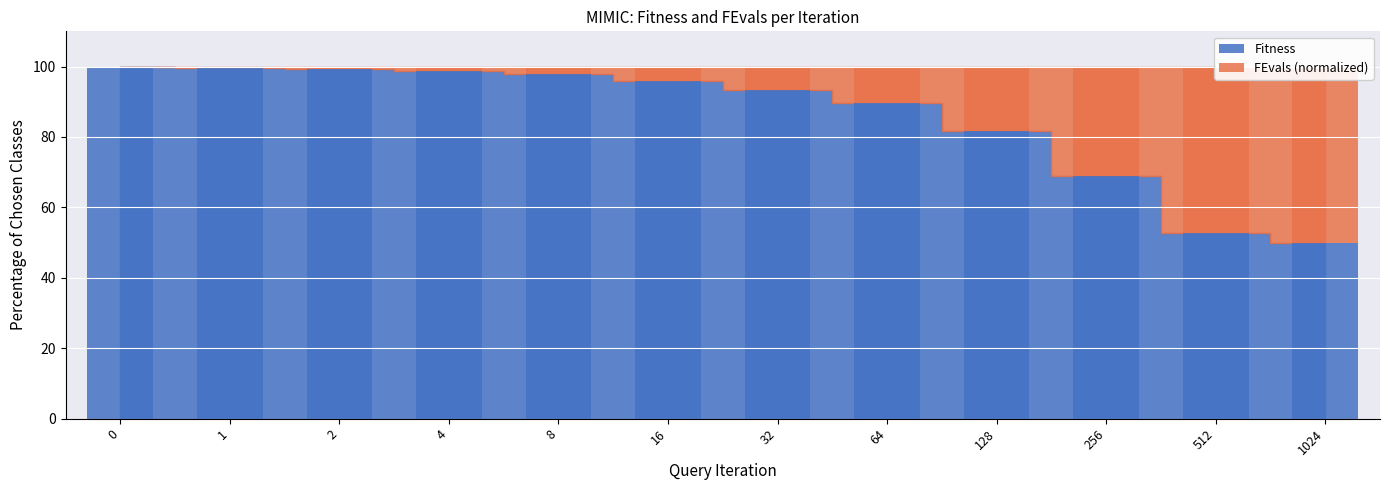

At how many categories does at least one series exceed 66?

10